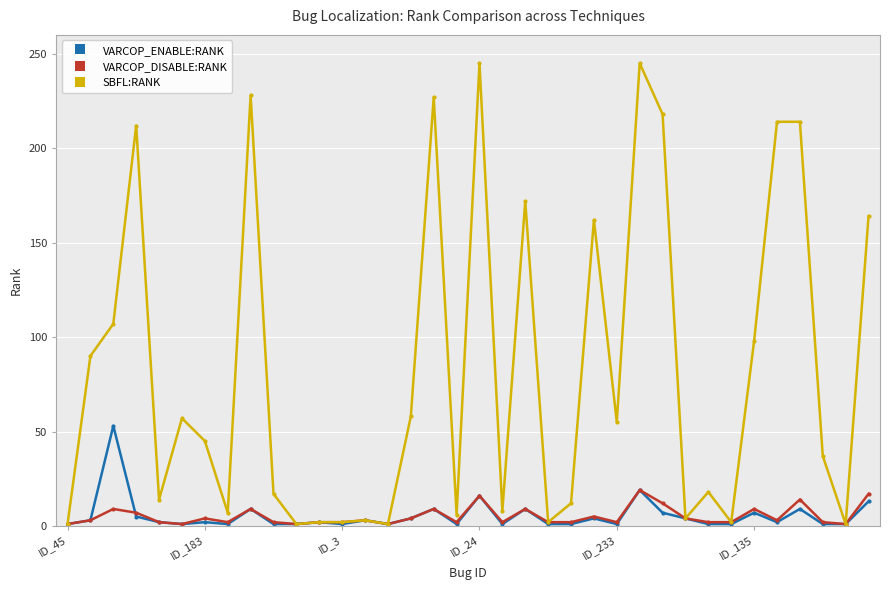

Which series has the largest total across all categories?

SBFL:RANK